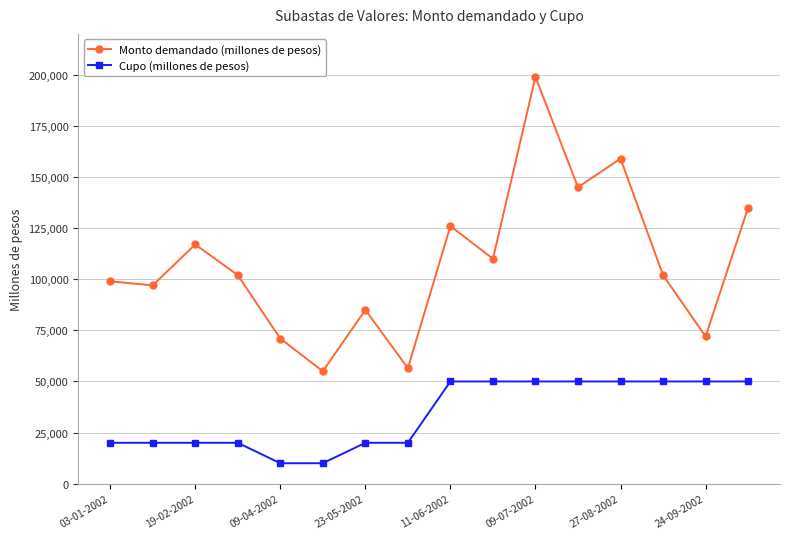

What is the value of the Monto demandado (millones de pesos) point at the 11th from the left?

199000